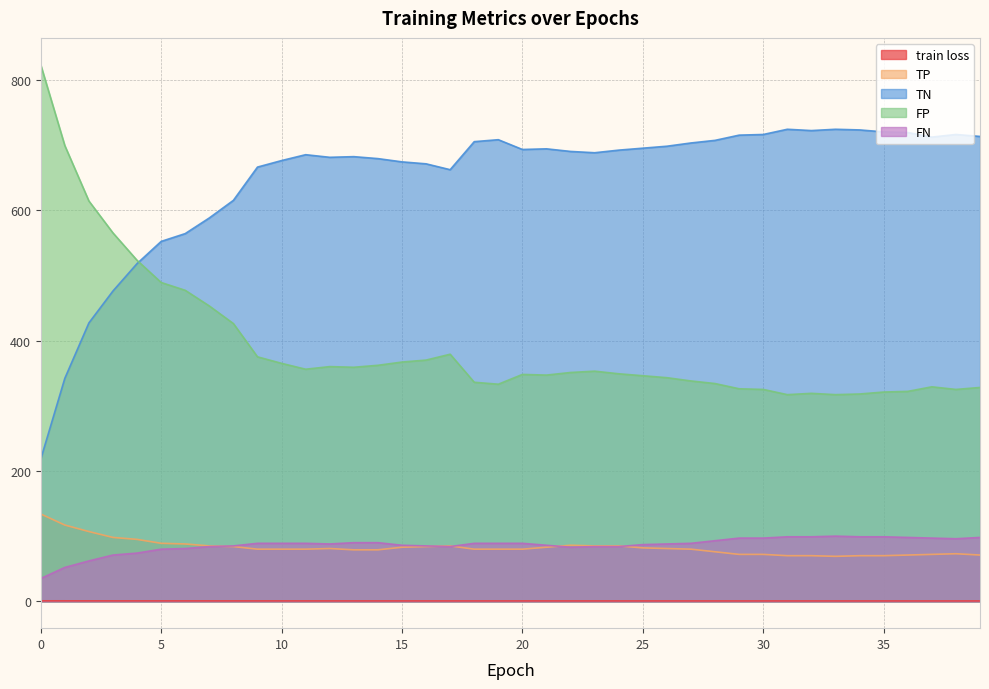

Reading left to right, transcribe all the data shown in this chart.

train loss: 0=0.8	1=0.8	2=0.8	3=0.7	4=0.7	5=0.7	6=0.7	7=0.7	8=0.7	9=0.7	10=0.7	11=0.7	12=0.7	13=0.7	14=0.7	15=0.7	16=0.7	17=0.7	18=0.7	19=0.7	20=0.7	21=0.7	22=0.7	23=0.7	24=0.7	25=0.6	26=0.6	27=0.6	28=0.6	29=0.6	30=0.6	31=0.6	32=0.6	33=0.6	34=0.6	35=0.6	36=0.6	37=0.6	38=0.6	39=0.6
TP: 0=134.0	1=117.0	2=107.0	3=98.0	4=95.0	5=89.0	6=88.0	7=85.0	8=84.0	9=80.0	10=80.0	11=80.0	12=81.0	13=79.0	14=79.0	15=83.0	16=84.0	17=85.0	18=80.0	19=80.0	20=80.0	21=83.0	22=86.0	23=85.0	24=85.0	25=82.0	26=81.0	27=80.0	28=76.0	29=72.0	30=72.0	31=70.0	32=70.0	33=69.0	34=70.0	35=70.0	36=71.0	37=72.0	38=73.0	39=71.0
TN: 0=218.0	1=342.0	2=427.0	3=476.0	4=518.0	5=552.0	6=564.0	7=588.0	8=615.0	9=666.0	10=676.0	11=685.0	12=681.0	13=682.0	14=679.0	15=674.0	16=671.0	17=662.0	18=705.0	19=708.0	20=693.0	21=694.0	22=690.0	23=688.0	24=692.0	25=695.0	26=698.0	27=703.0	28=707.0	29=715.0	30=716.0	31=724.0	32=722.0	33=724.0	34=723.0	35=720.0	36=719.0	37=712.0	38=716.0	39=713.0
FP: 0=823.0	1=699.0	2=614.0	3=565.0	4=523.0	5=489.0	6=477.0	7=453.0	8=426.0	9=375.0	10=365.0	11=356.0	12=360.0	13=359.0	14=362.0	15=367.0	16=370.0	17=379.0	18=336.0	19=333.0	20=348.0	21=347.0	22=351.0	23=353.0	24=349.0	25=346.0	26=343.0	27=338.0	28=334.0	29=326.0	30=325.0	31=317.0	32=319.0	33=317.0	34=318.0	35=321.0	36=322.0	37=329.0	38=325.0	39=328.0
FN: 0=35.0	1=52.0	2=62.0	3=71.0	4=74.0	5=80.0	6=81.0	7=84.0	8=85.0	9=89.0	10=89.0	11=89.0	12=88.0	13=90.0	14=90.0	15=86.0	16=85.0	17=84.0	18=89.0	19=89.0	20=89.0	21=86.0	22=83.0	23=84.0	24=84.0	25=87.0	26=88.0	27=89.0	28=93.0	29=97.0	30=97.0	31=99.0	32=99.0	33=100.0	34=99.0	35=99.0	36=98.0	37=97.0	38=96.0	39=98.0